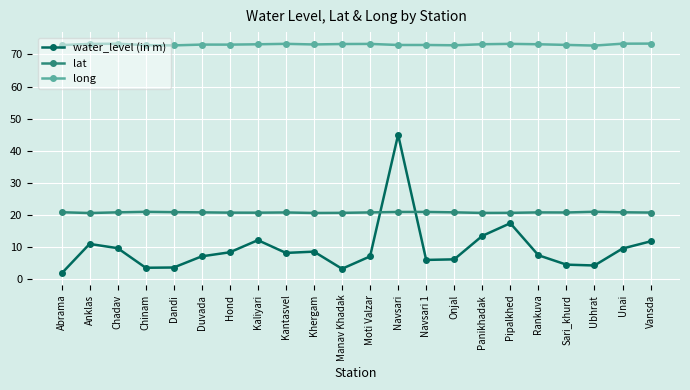

Does the chart display data point markers on the line(s)?

Yes